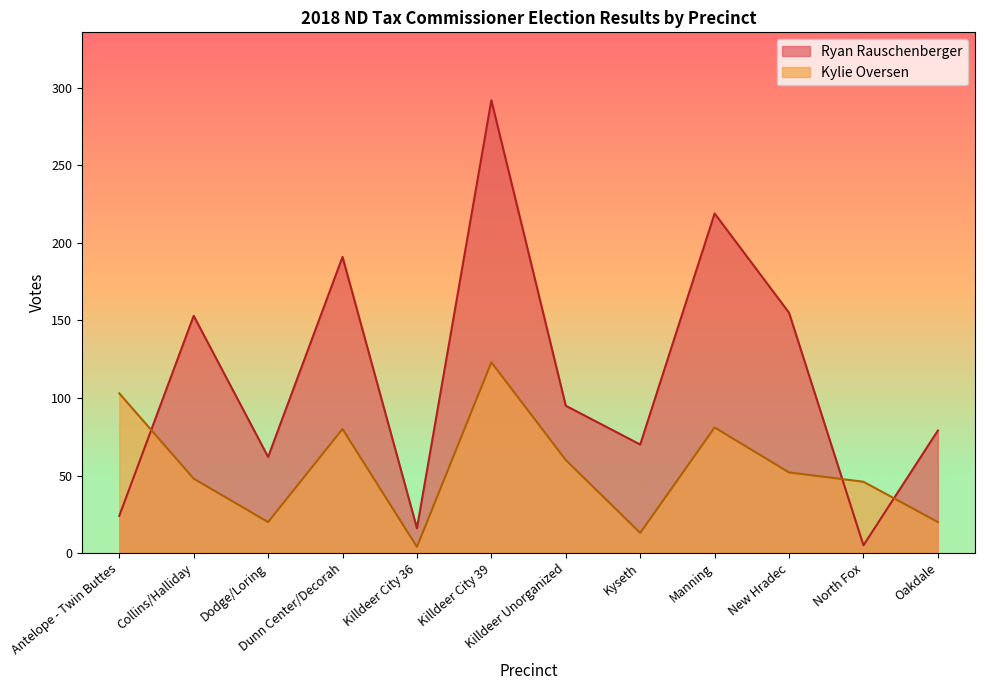

Count the number of categories in the chart.

12